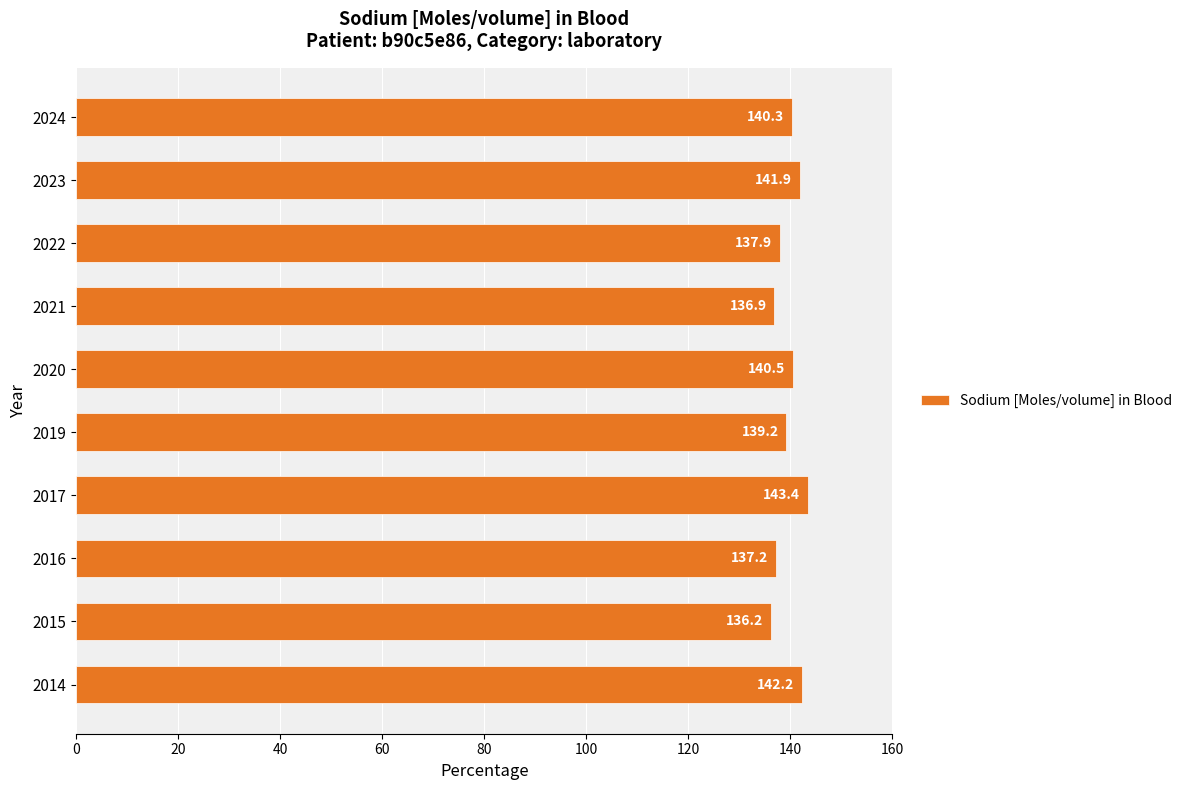

What is the change in value from 2016 to 2020?

+3.3